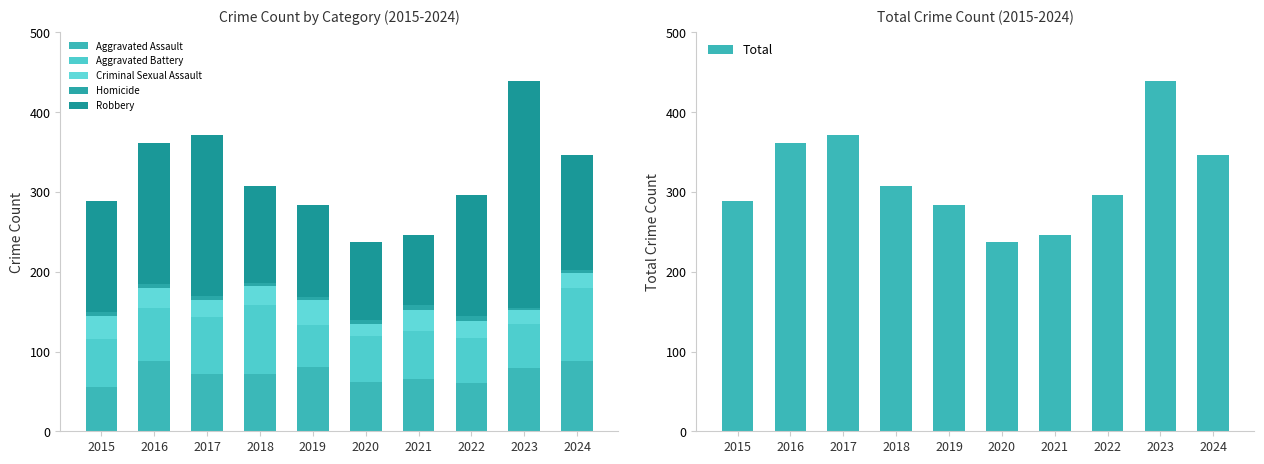

Which series has the widest spread of values?

Total